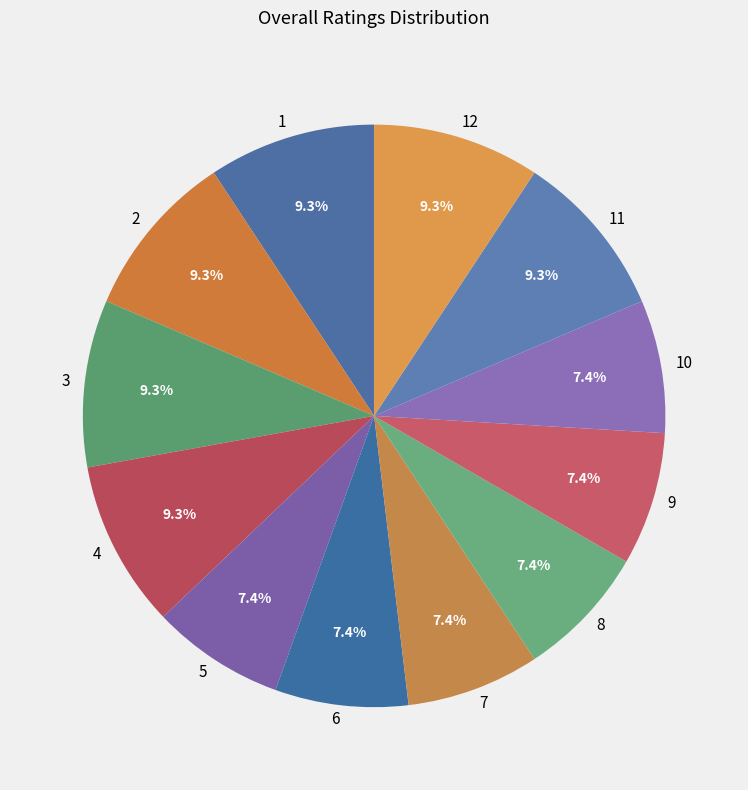

Is 2 the majority of the pie?

No